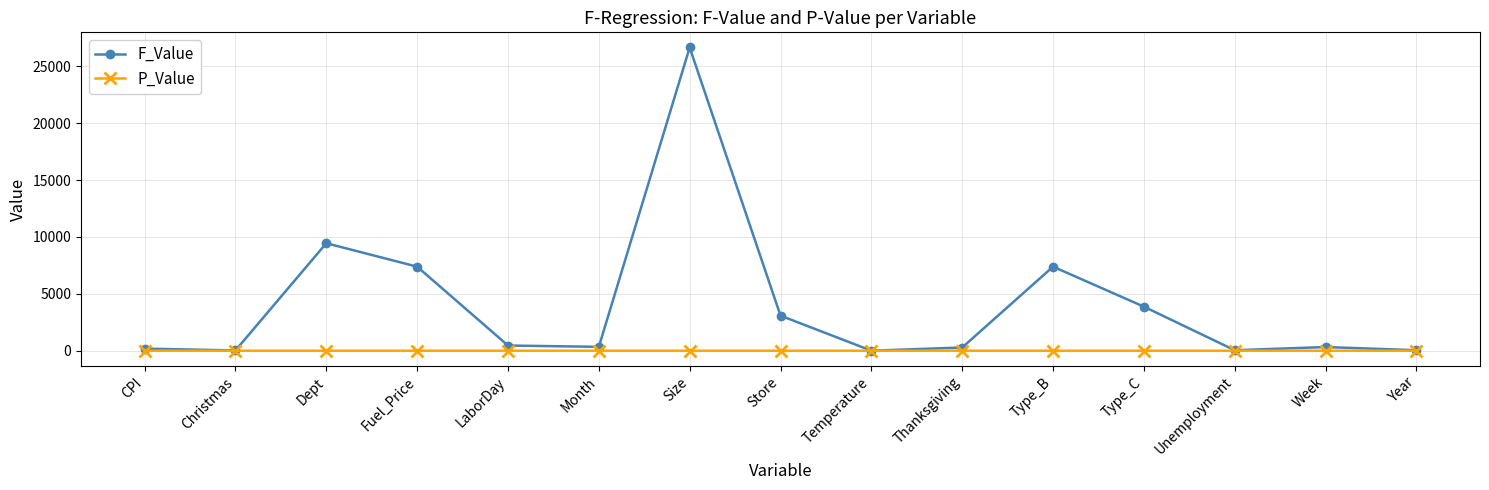

The value of P_Value at Christmas is 0.0. True or false?

True